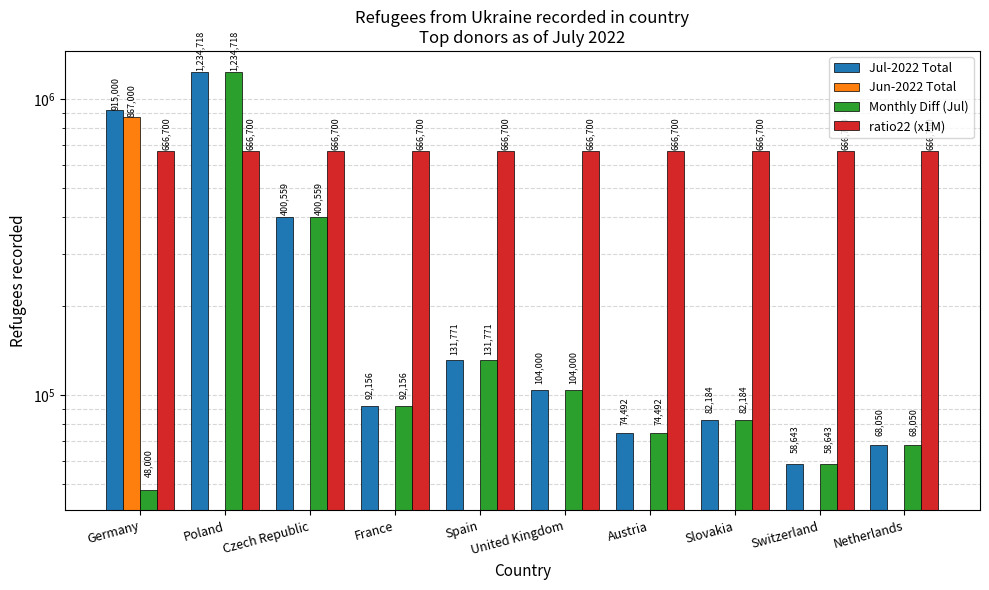

What position from the right is Austria?

4